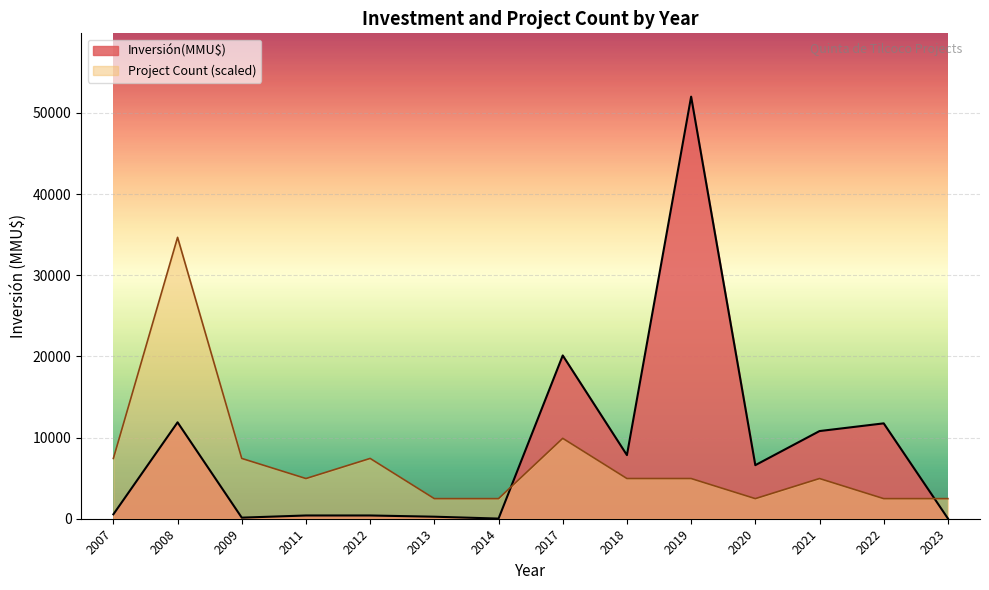

What is the total value across all series at 3?

5401